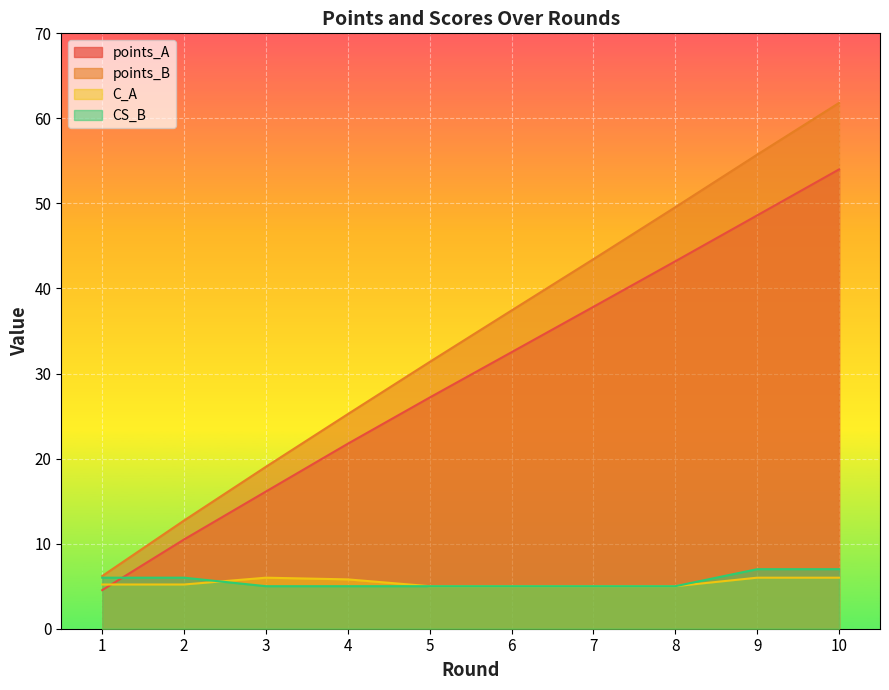

How many lines are shown in the chart?

4